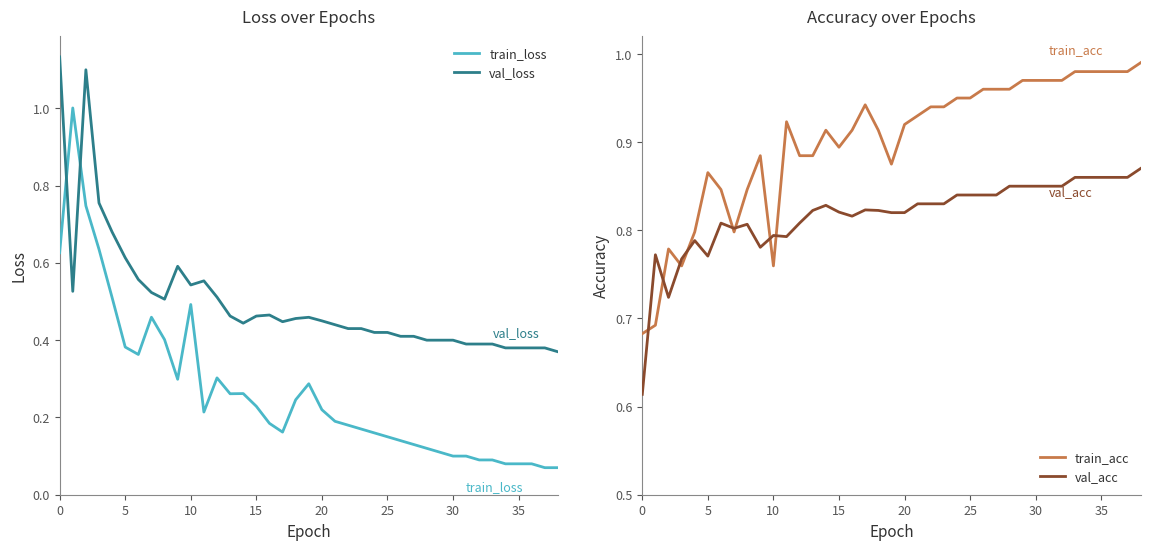

What is the total value across all series at 9?

2.6